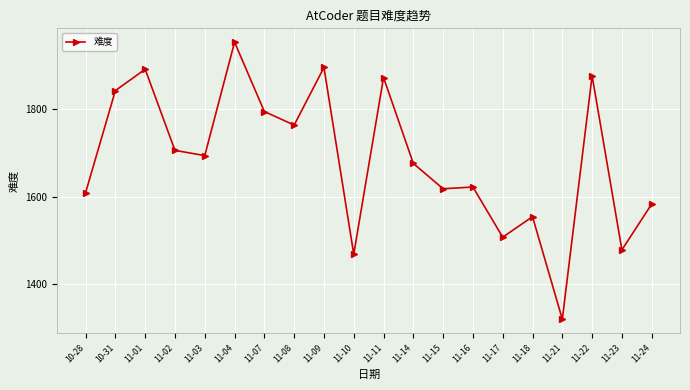

Where is the first local maximum?

11-01